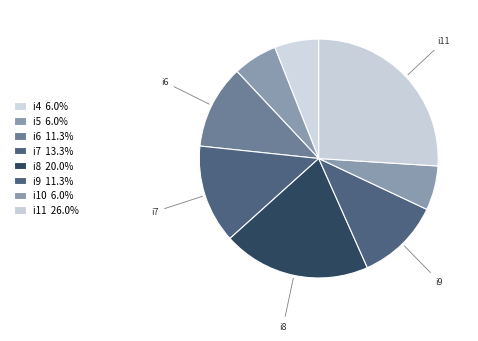

What percentage do i10 and i7 together represent?

19.3%